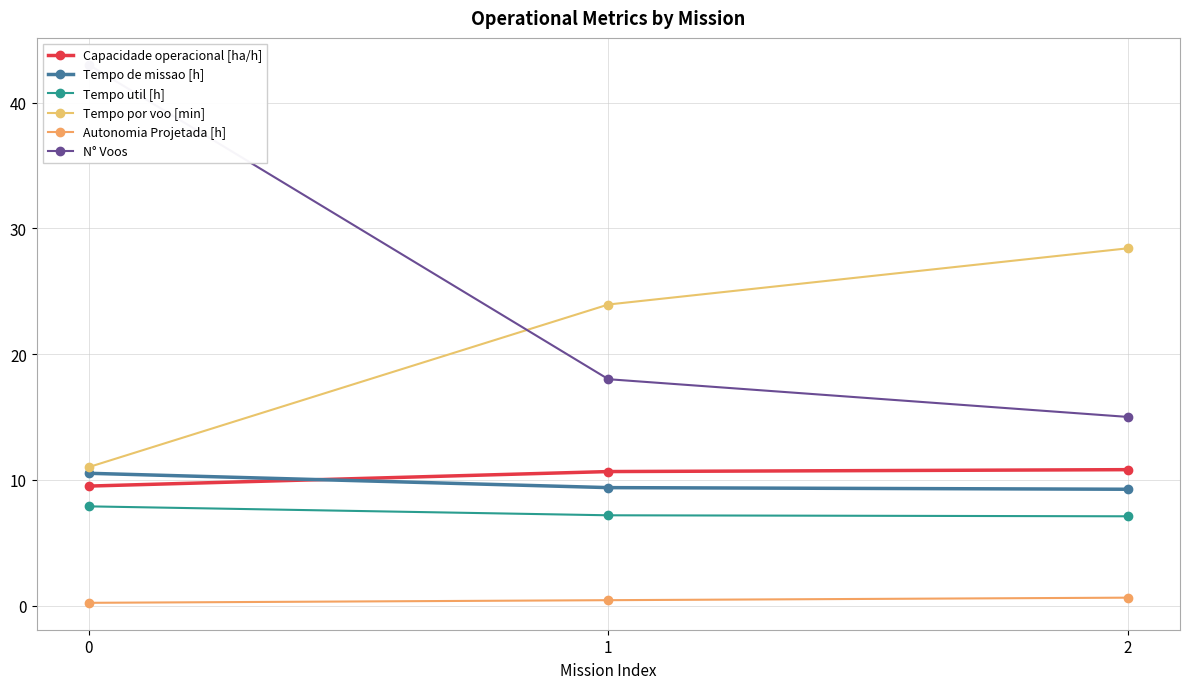

What are all the series names shown in the legend?

Capacidade operacional [ha/h], Tempo de missao [h], Tempo util [h], Tempo por voo [min], Autonomia Projetada [h], N° Voos